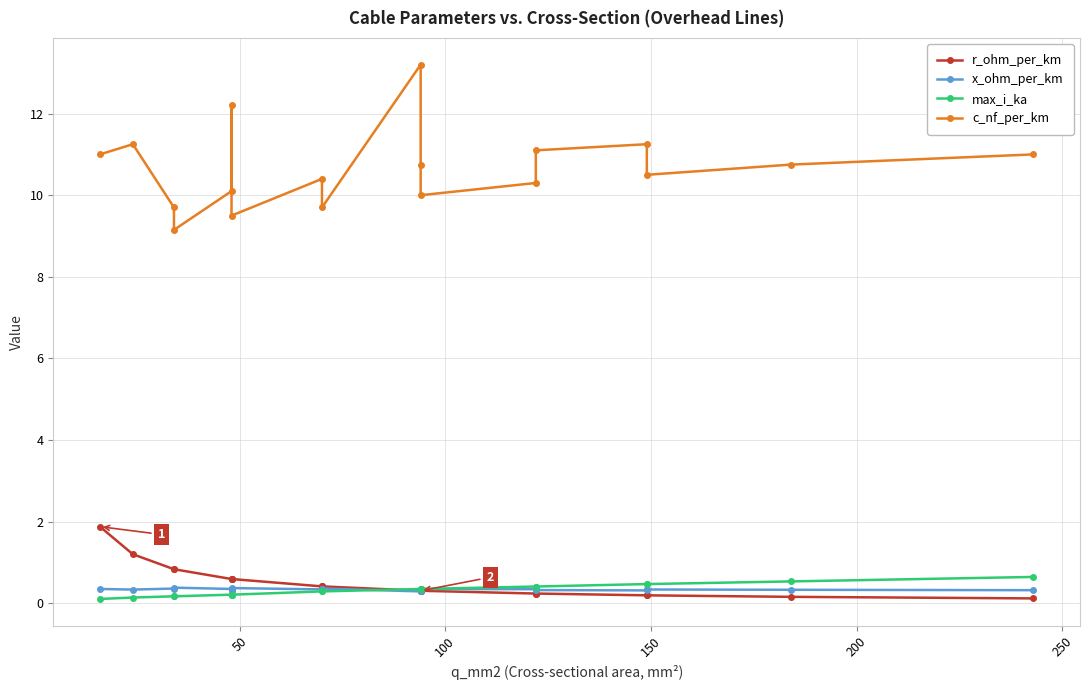

Is the value of c_nf_per_km at 15 greater than the value of r_ohm_per_km at 100?

Yes